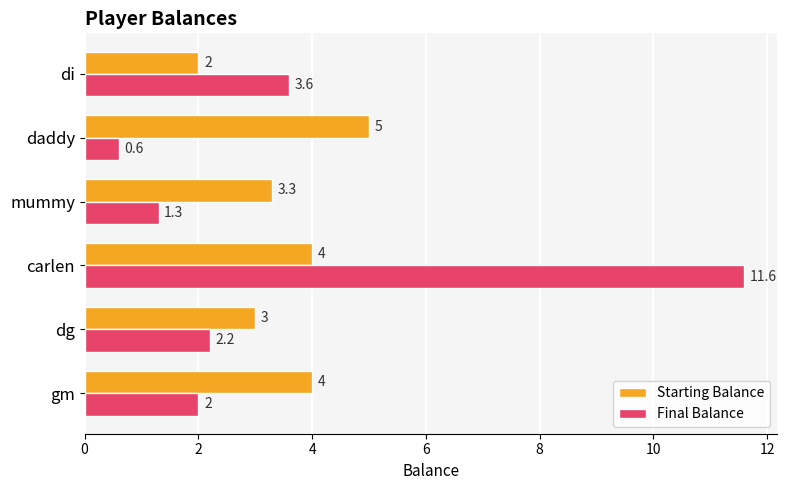

What value does the Starting Balance series have at di?

2.0